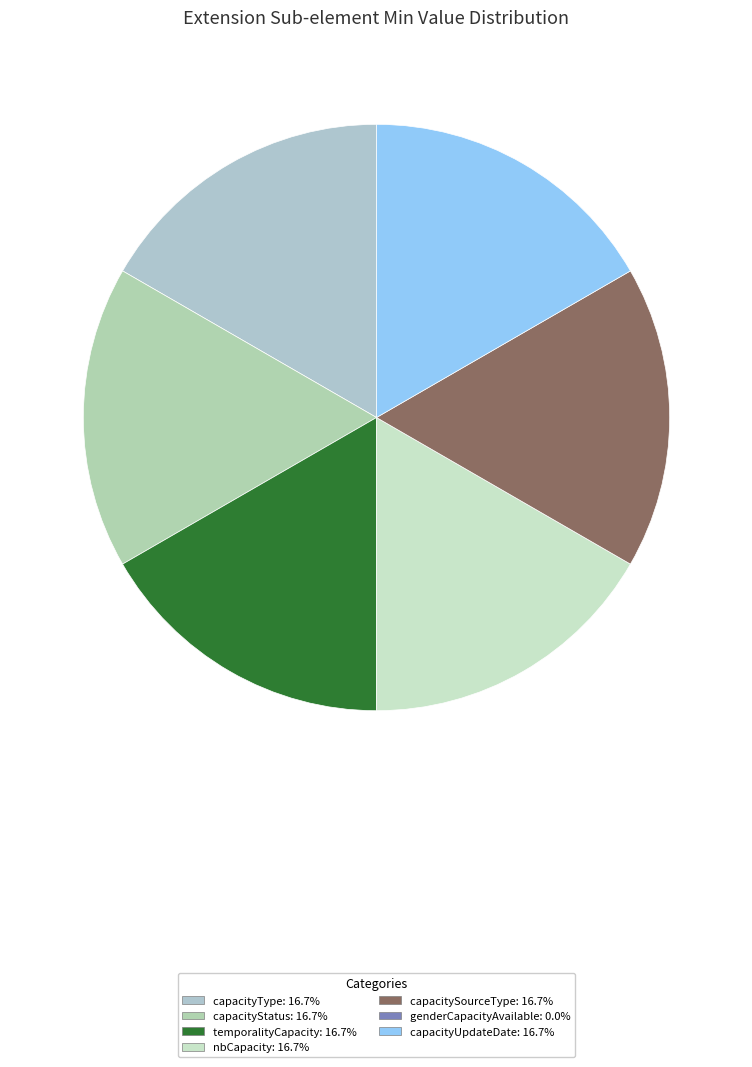

Which slice is the smallest?

genderCapacityAvailable